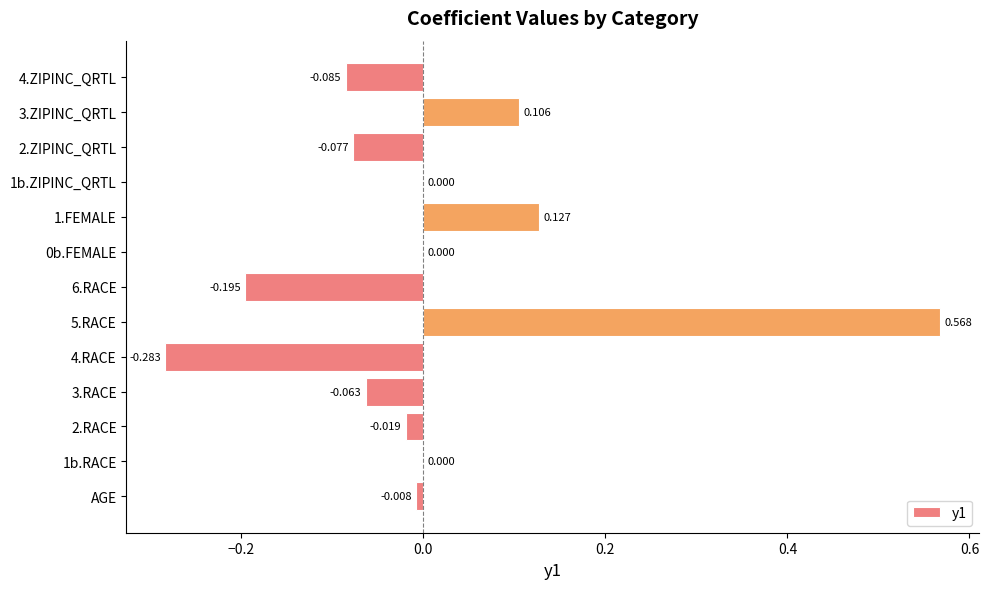

Count the number of categories in the chart.

13